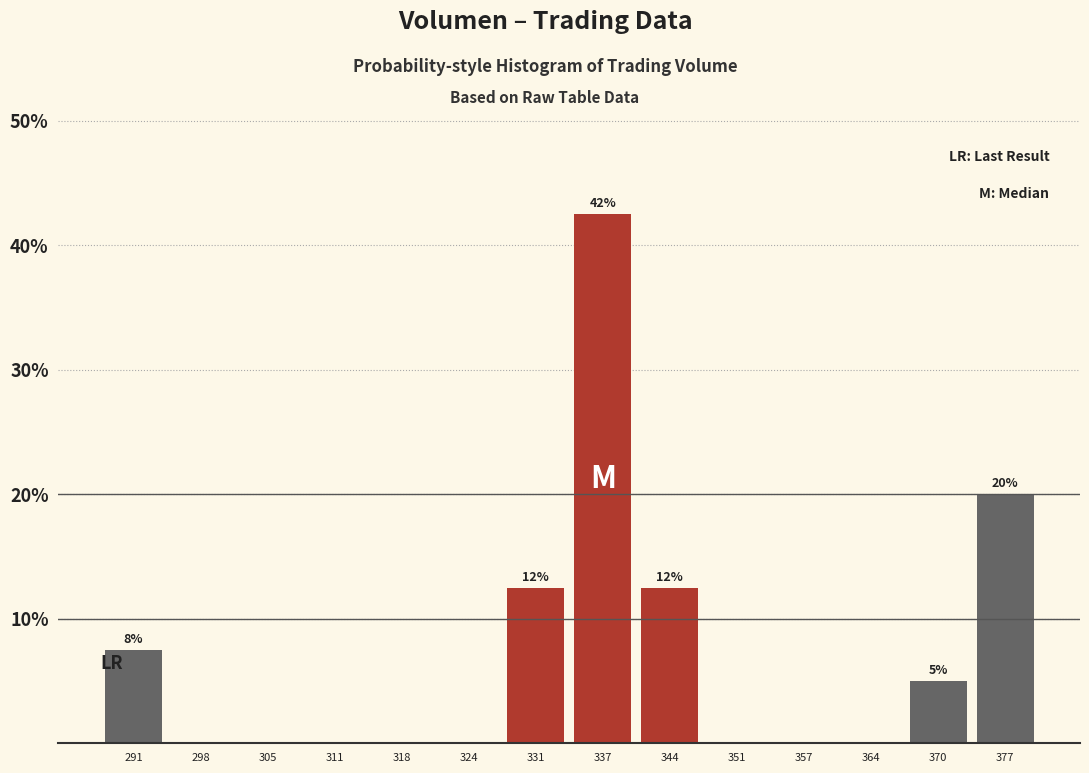

Which range on the x-axis has the tallest bar?

334 to 341